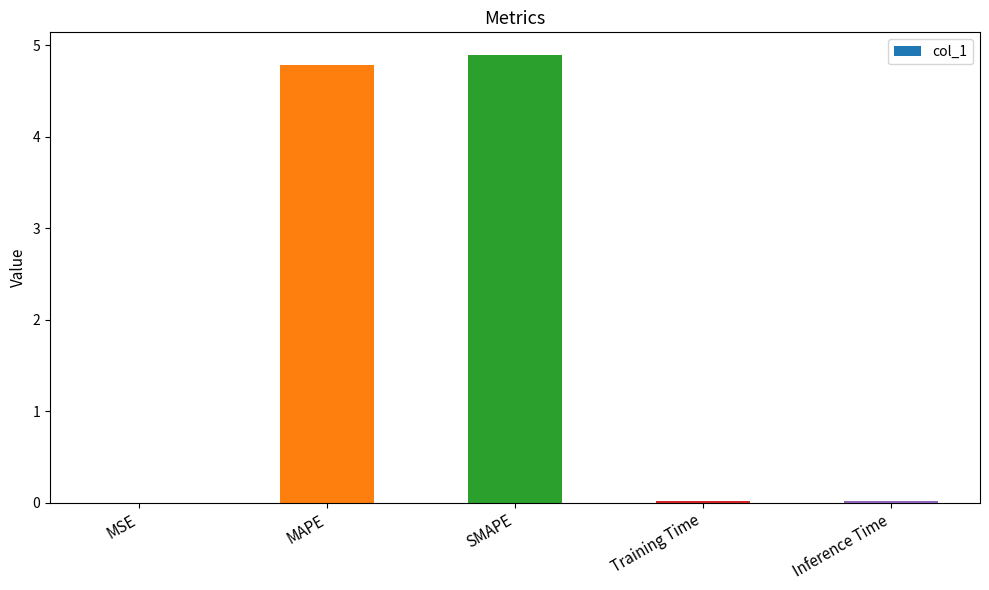

Are the bars horizontal?

No